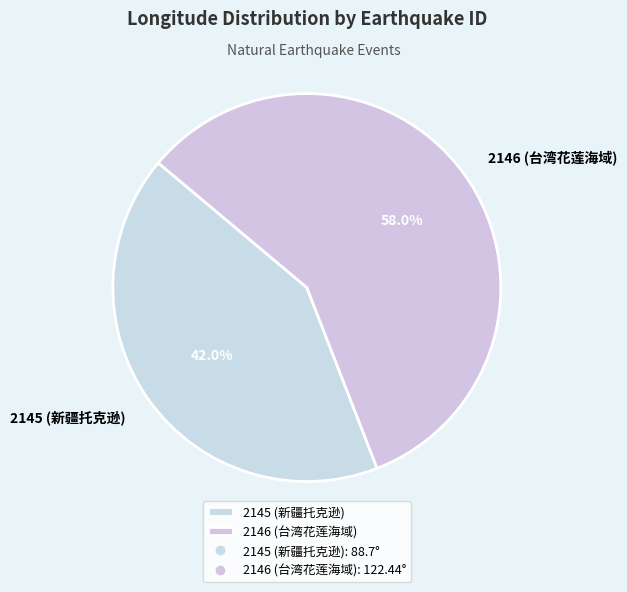

What portion of the pie excludes 2145 (新疆托克逊)?

58.0%